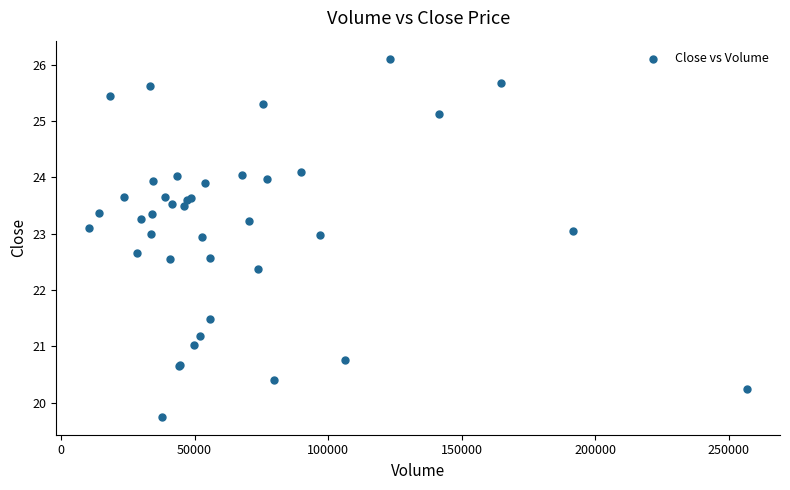

What Y value in the scatter plot is closest to 22?

22.4